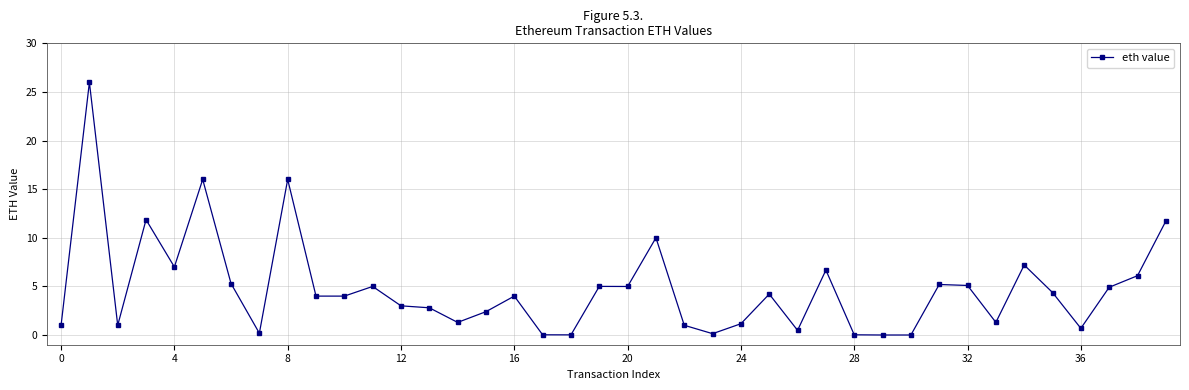

What is the maximum value shown in the chart?

26.0